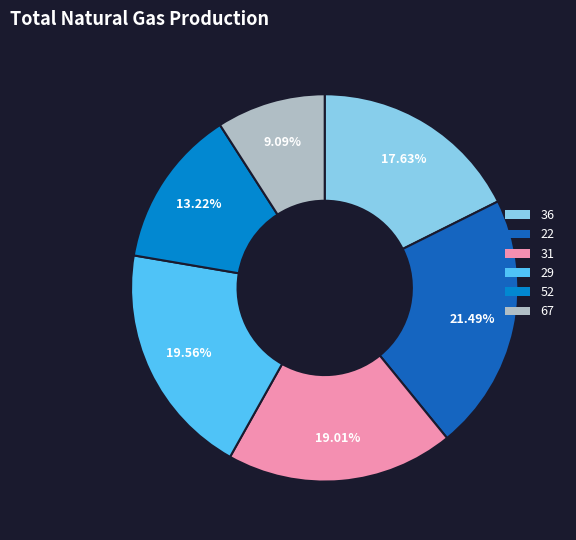

What percentage do 22 and 52 together represent?

34.7%